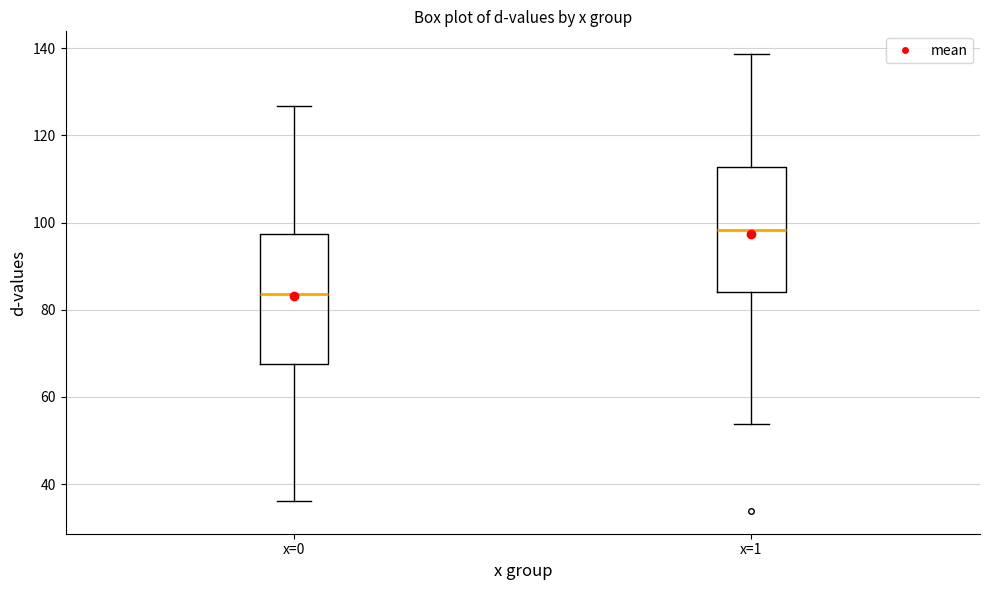

Which box has the lowest median line?

x=0